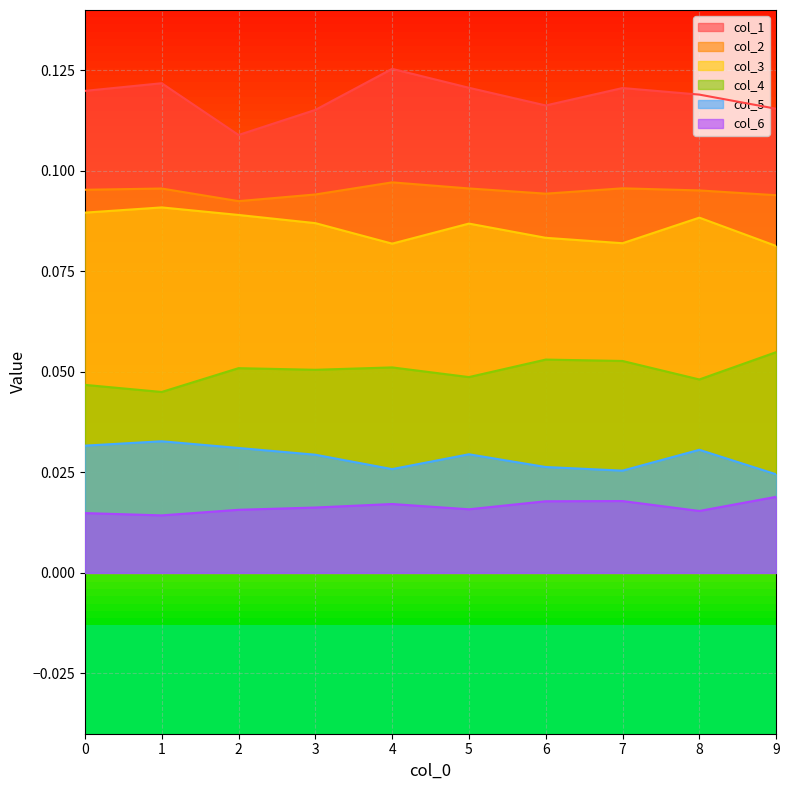

What is the highest value of the col_2 series?

0.1